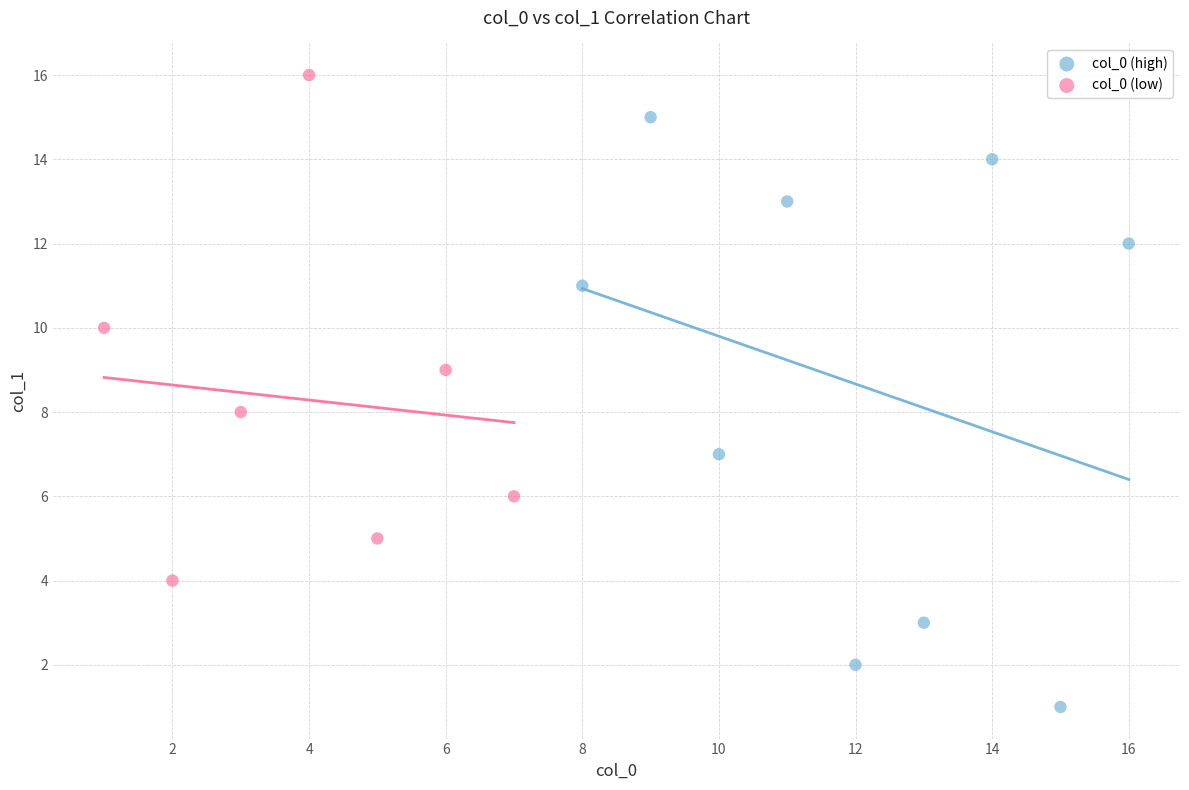

Which series reaches the minimum Y coordinate?

col_0 (high)